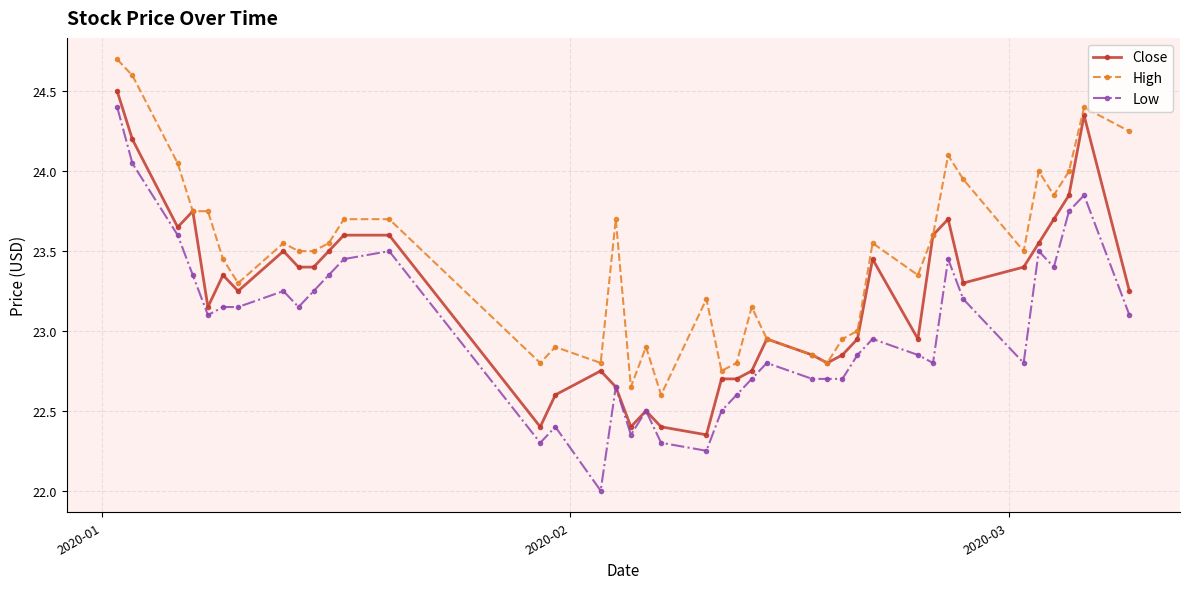

Which series has the largest total across all categories?

High